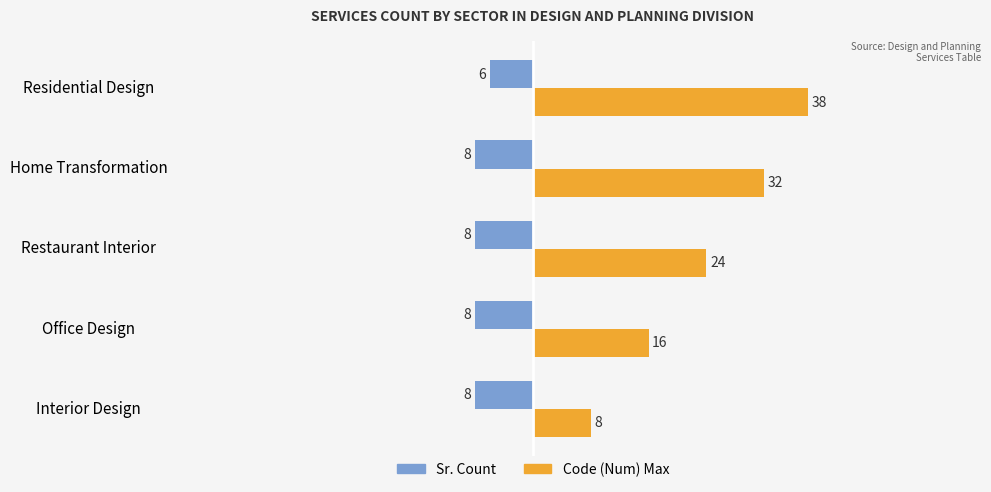

What is the average value of the Sr. Count series?

-8